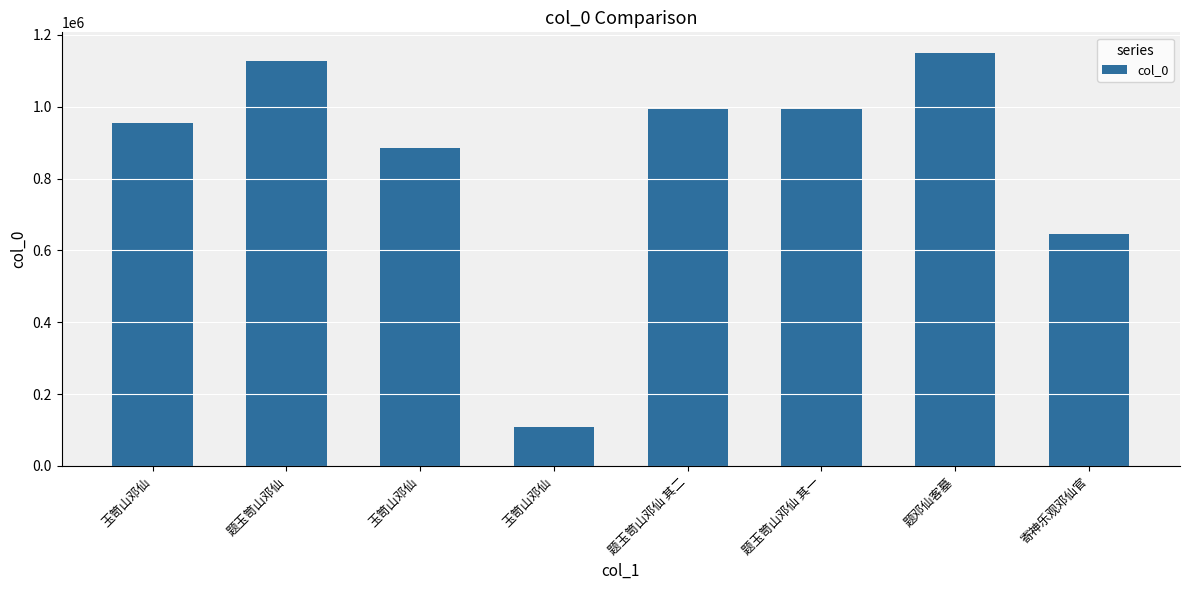

Which label corresponds to the largest value in the chart?

题邓仙客墓